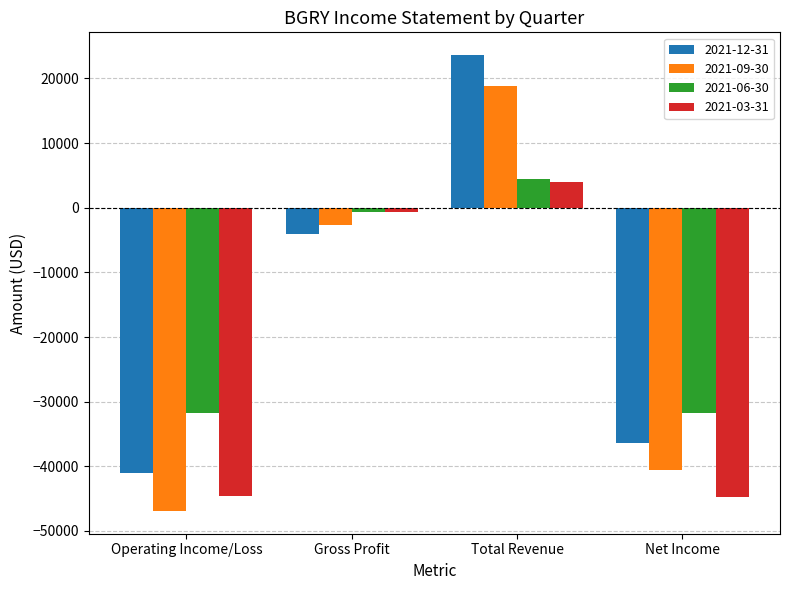

Count the number of categories in the chart.

4